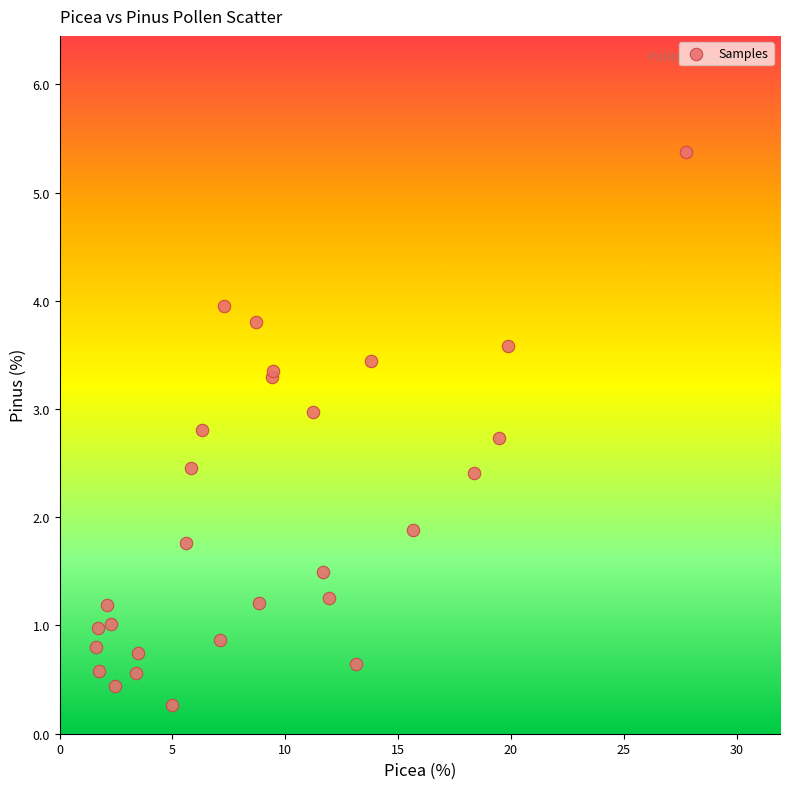

What Y value in the scatter plot is closest to 2?

1.9